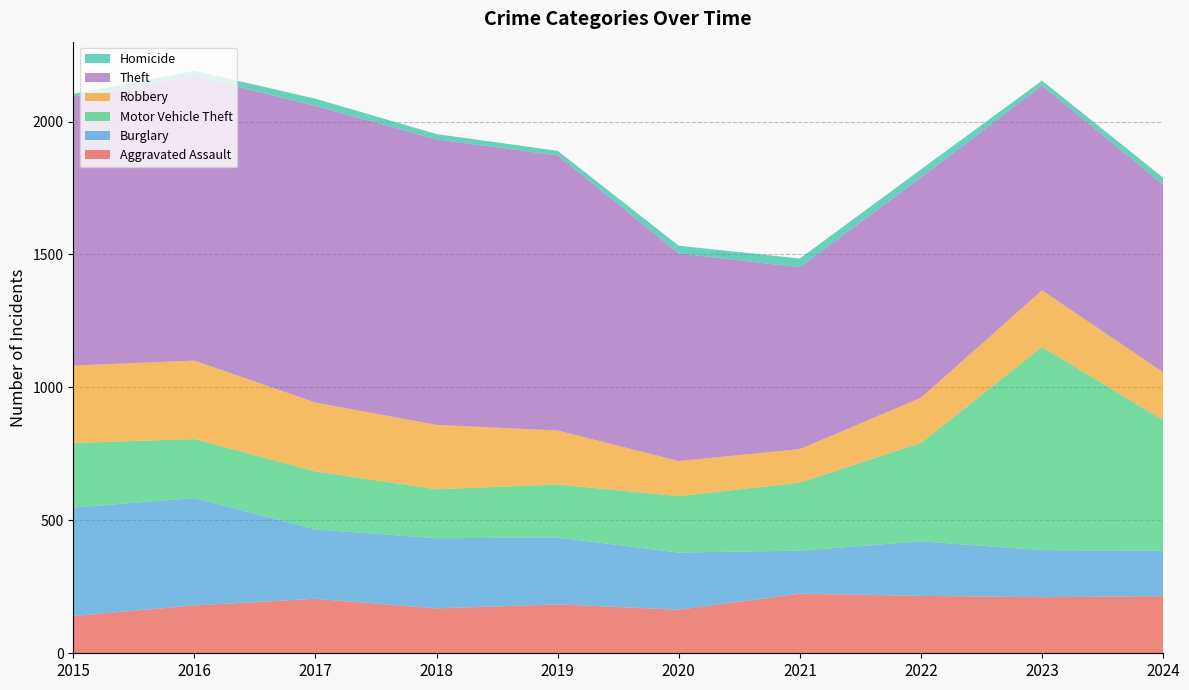

Reading right to left, list all the values displayed in this chart.

Aggravated Assault: 2024=215	2023=211	2022=216	2021=224	2020=164	2019=184	2018=169	2017=205	2016=180	2015=140
Burglary: 2024=171	2023=177	2022=205	2021=162	2020=215	2019=251	2018=264	2017=261	2016=404	2015=408
Motor Vehicle Theft: 2024=491	2023=764	2022=370	2021=256	2020=212	2019=200	2018=184	2017=218	2016=222	2015=243
Robbery: 2024=180	2023=213	2022=170	2021=126	2020=132	2019=203	2018=242	2017=259	2016=295	2015=291
Theft: 2024=706	2023=770	2022=829	2021=684	2020=781	2019=1035	2018=1074	2017=1116	2016=1070	2015=1012
Homicide: 2024=26	2023=19	2022=30	2021=33	2020=29	2019=17	2018=20	2017=27	2016=20	2015=10